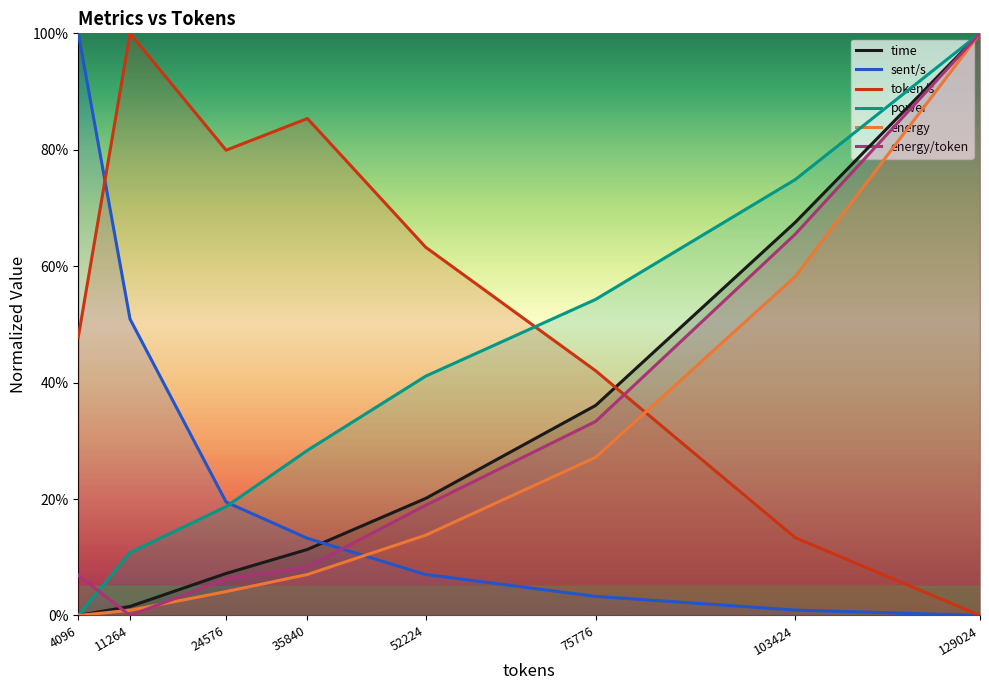

What is the difference between the token/s values at 75776 and 11264?

0.6